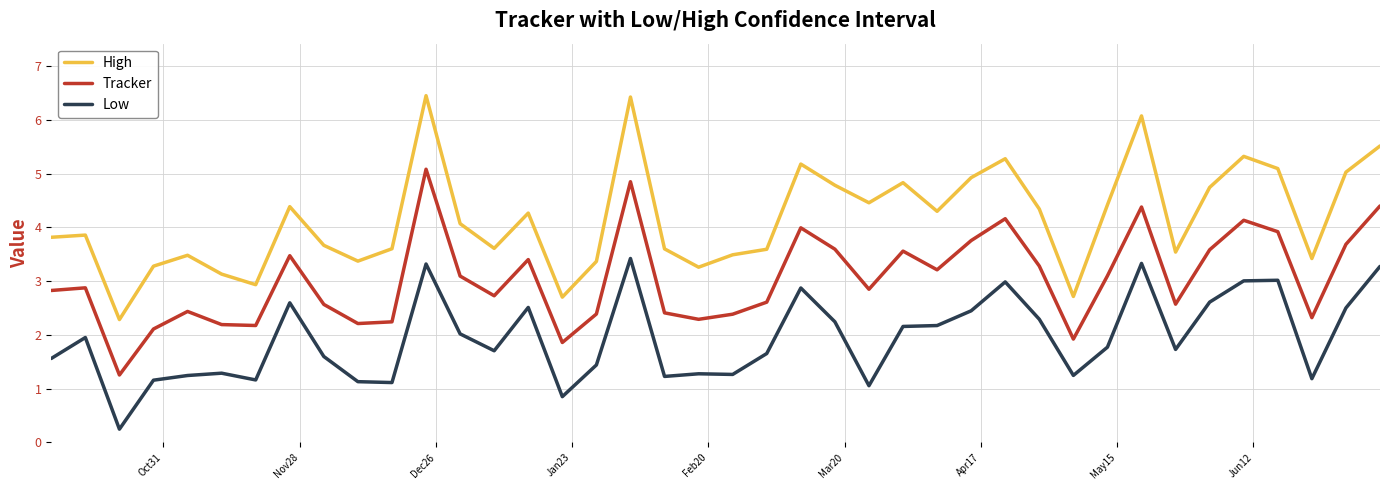

Which series has the widest spread of values?

High